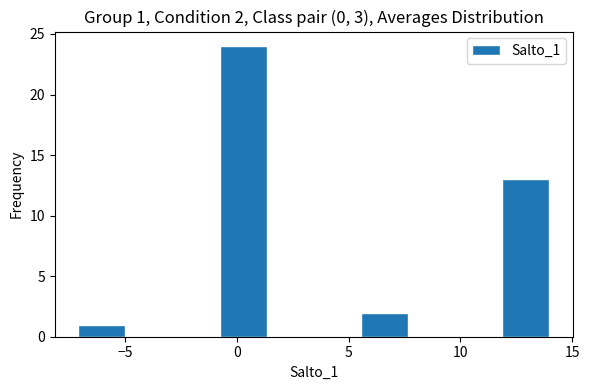

Over which range of the x-axis is the bar tallest?

-1.0 to 1.5